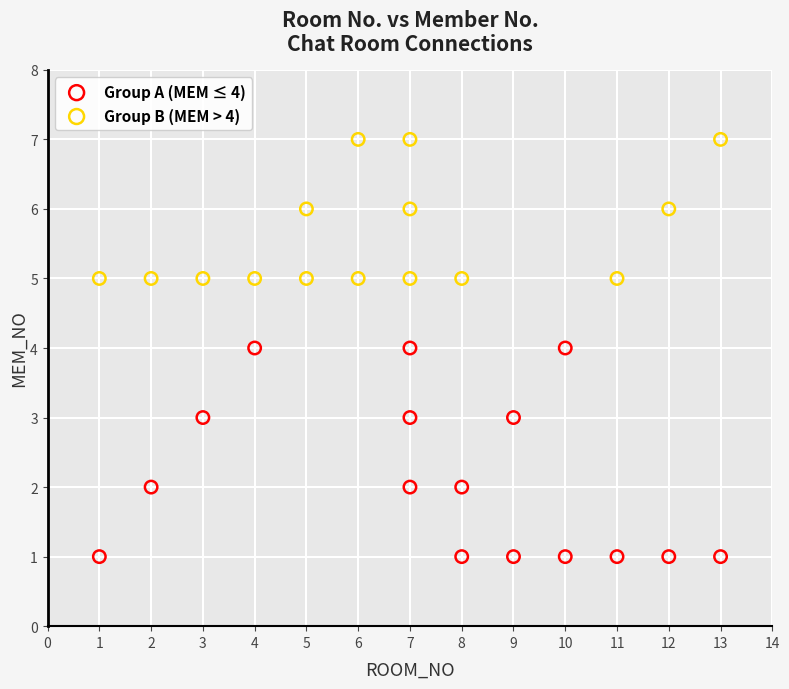

Which series has the largest Y range (max minus min)?

Group A (MEM ≤ 4)